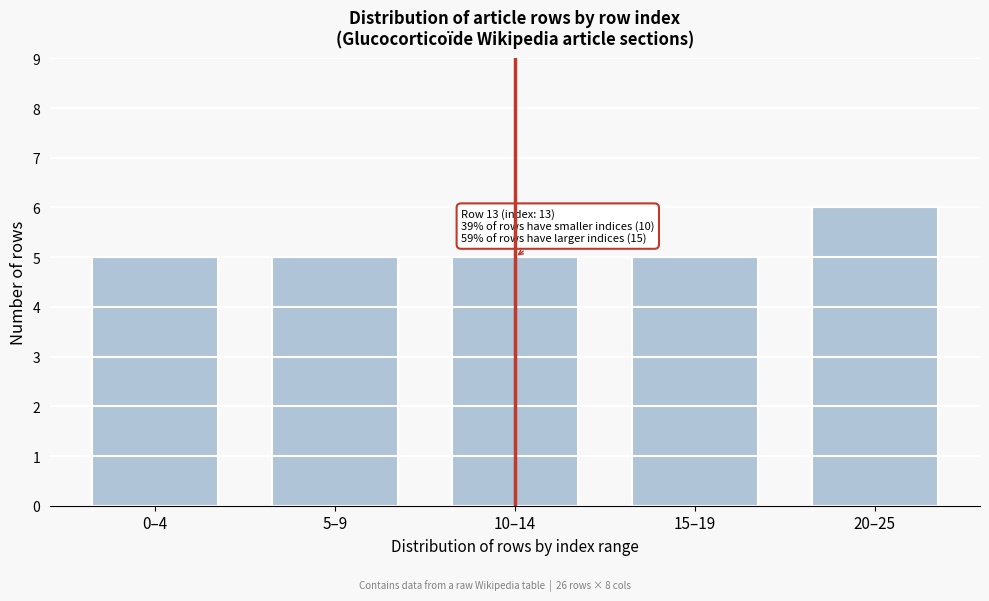

Reading right to left, extract all data points from this chart.

6	5	5	5	5